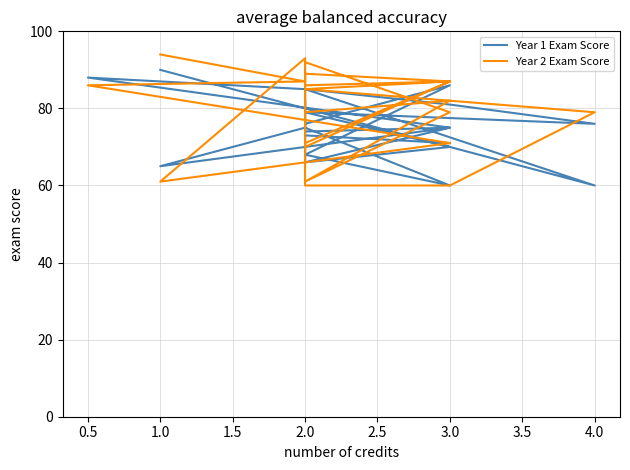

What is the ratio of the value at 3.0 to the value at 3.0?

0.9